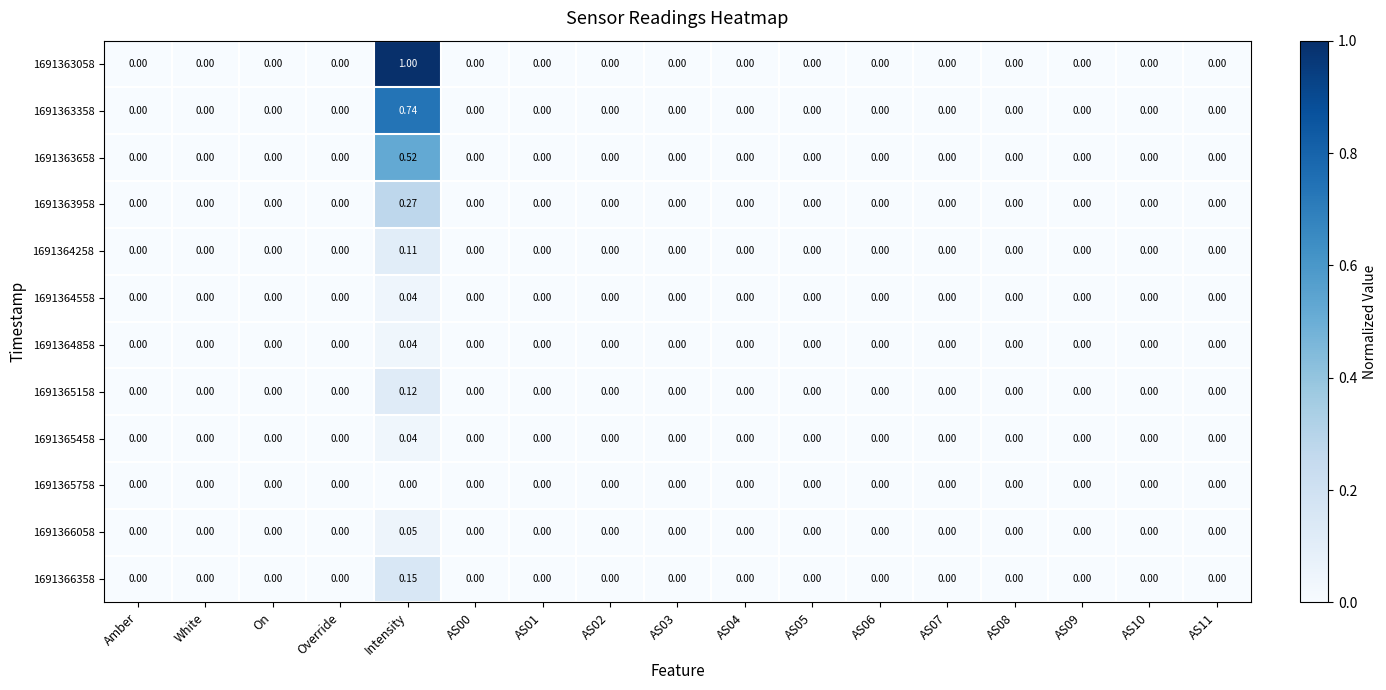

Which category has the highest value in the 1691363358 series?

Intensity